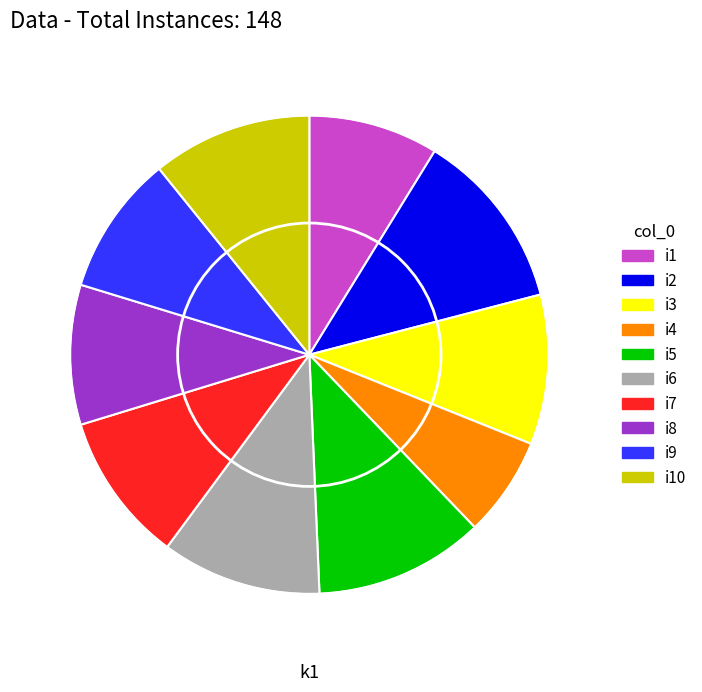

Is there a majority slice in this chart?

No